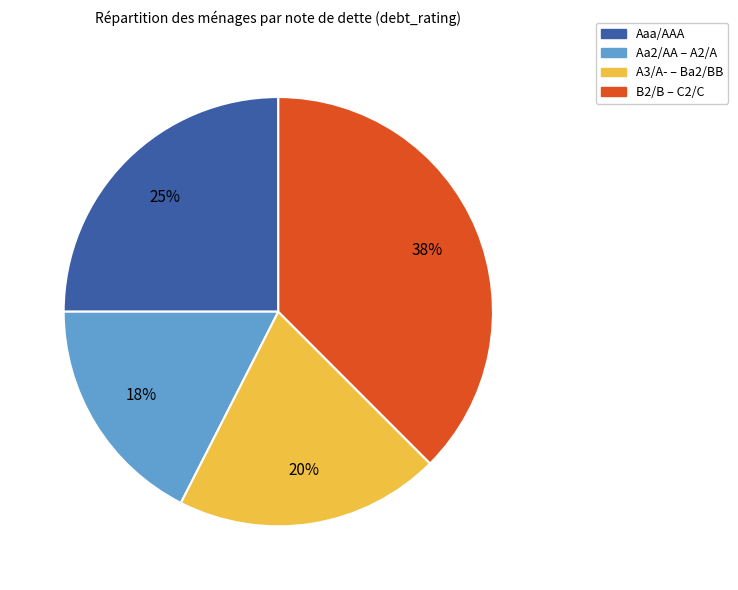

Count the number of slices in the pie.

4